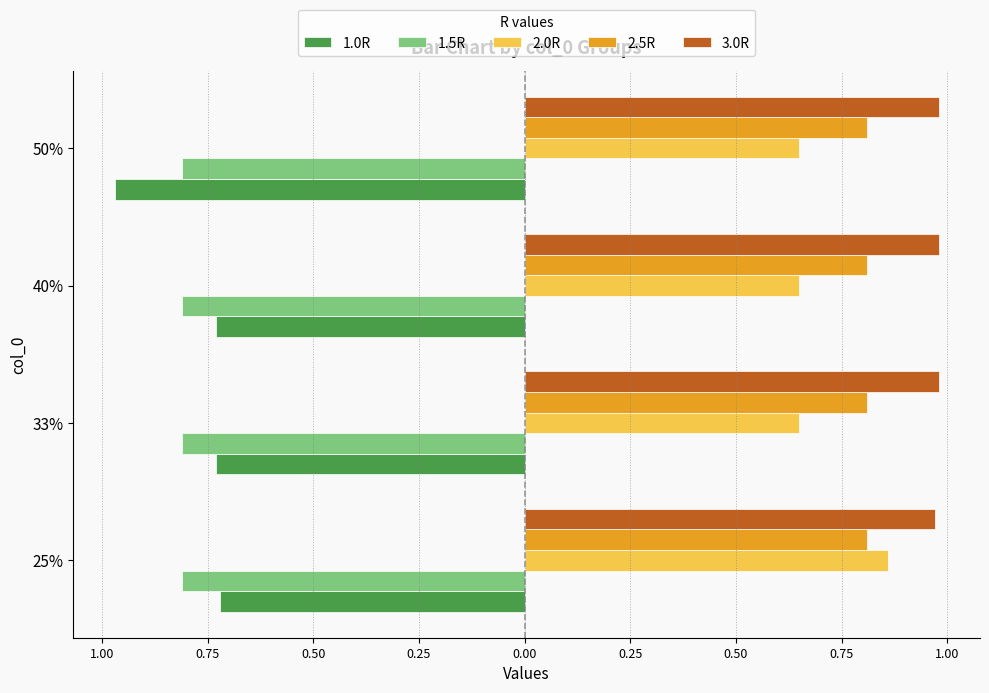

What are all the series names shown in the legend?

1.0R, 1.5R, 2.0R, 2.5R, 3.0R